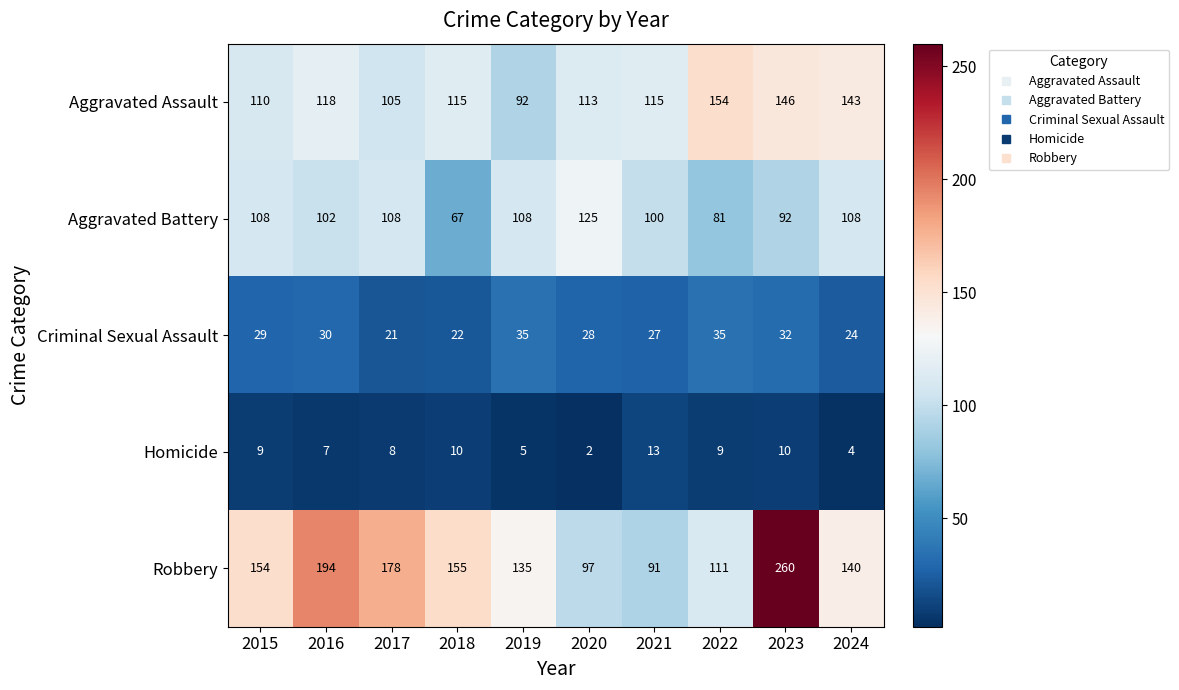

Where is Robbery nearest to the value 175?

2017